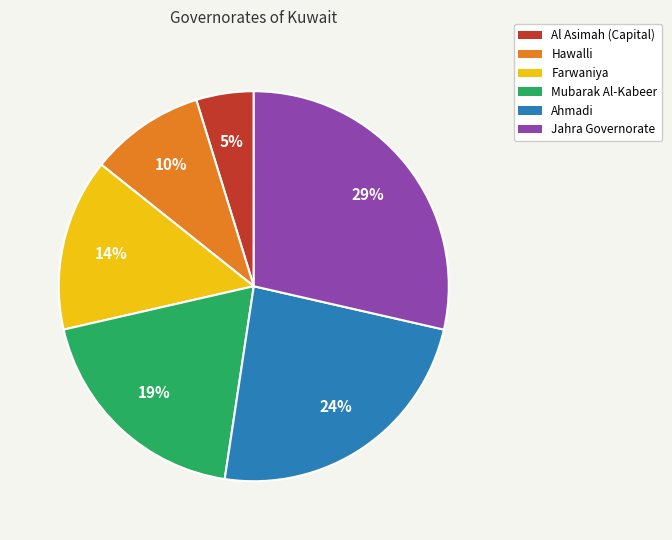

To the nearest percent, what is the difference between the largest and smallest slice percentages?

24%